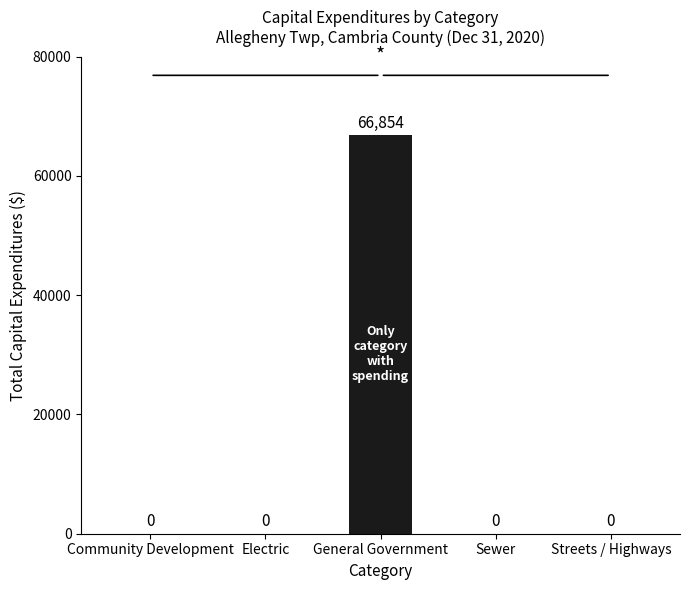

Reading right to left, what are all the values shown in this chart?

Streets / Highways=0	Sewer=0	General Government=66854	Electric=0	Community Development=0